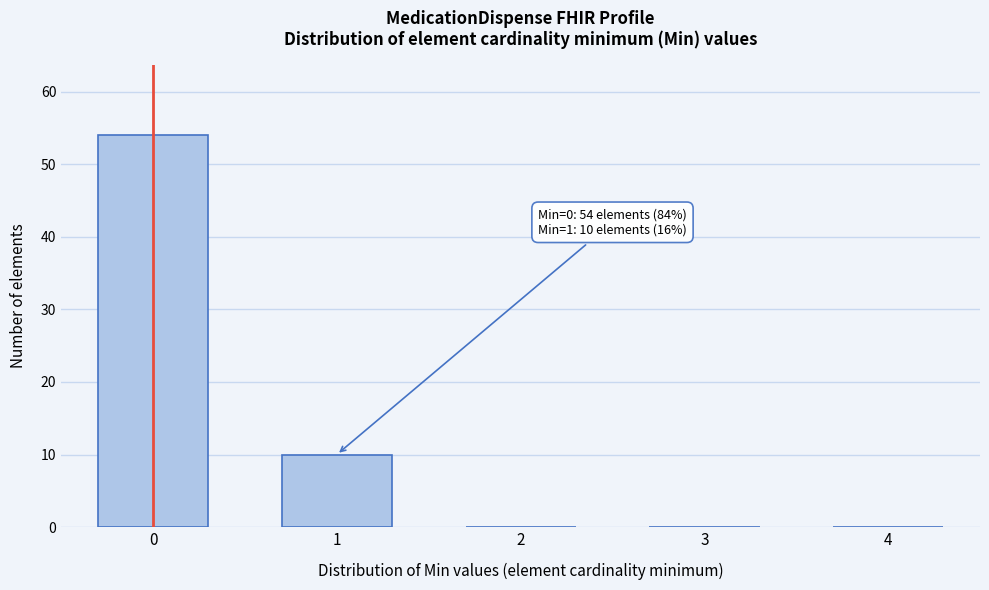

Reading left to right, list all the values displayed in this chart.

0=54	1=10	2=0	3=0	4=0